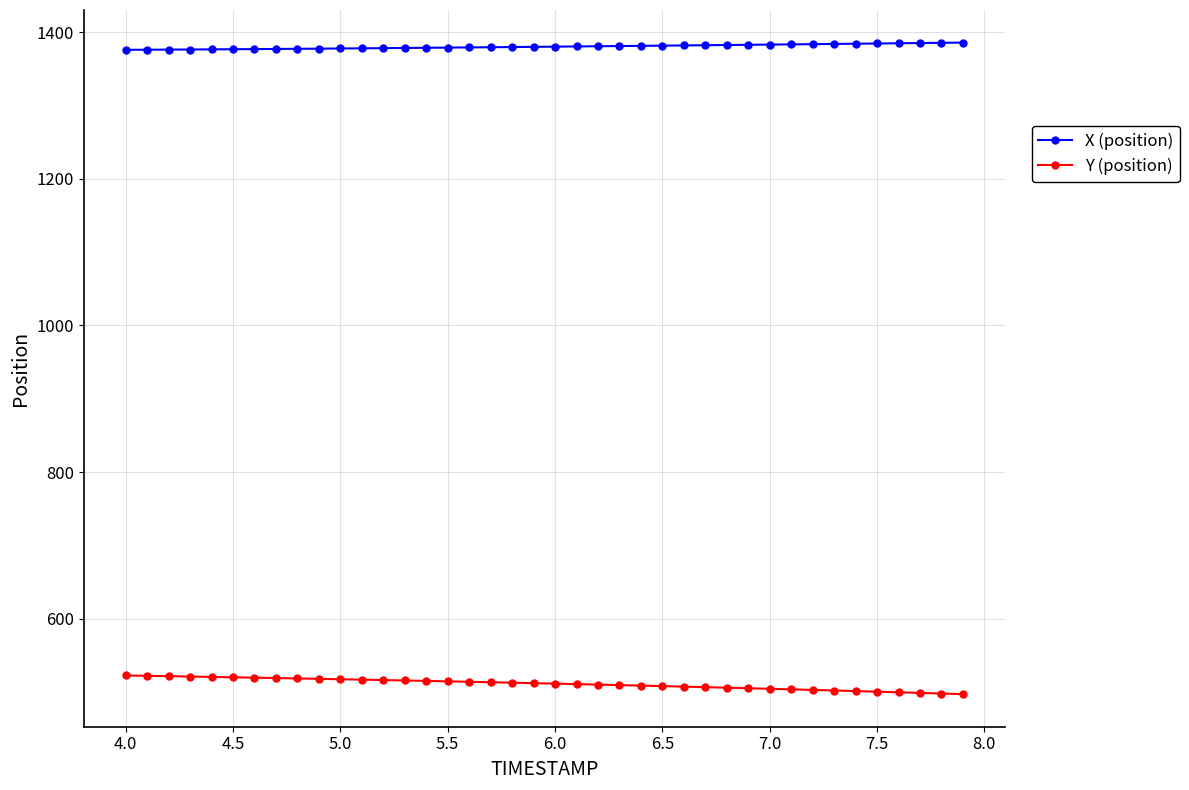

Which series has the largest total across all categories?

X (position)